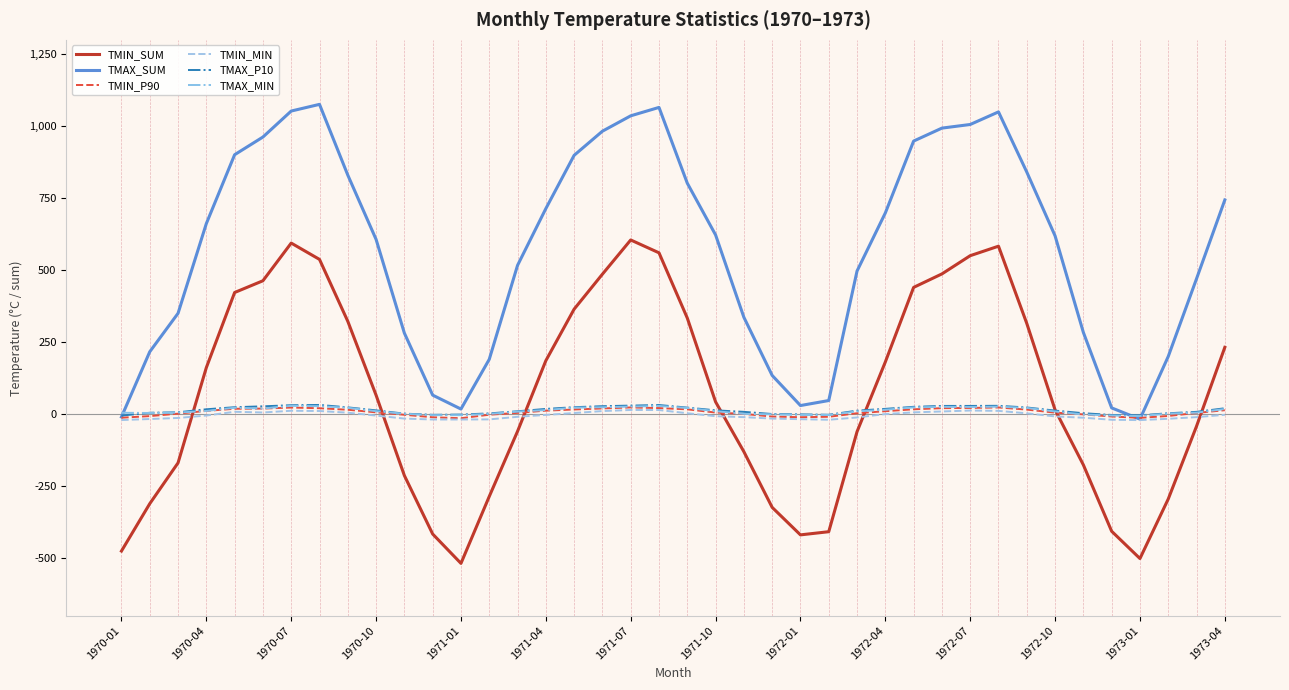

What is the difference between the second highest and minimum values in the TMAX_P10 series?

36.7